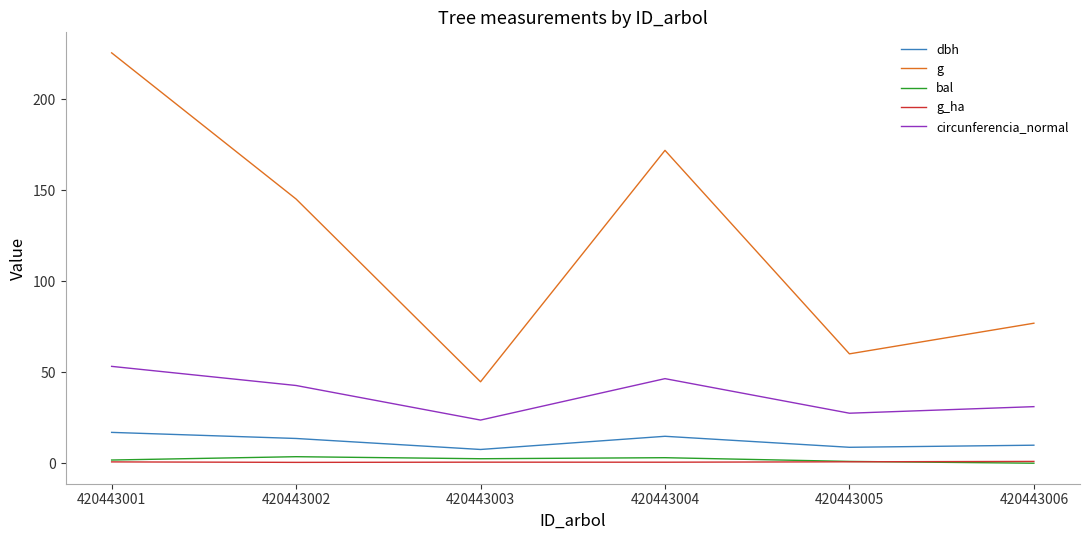

The g series shows 74.7 at 420443003. True or false?

False